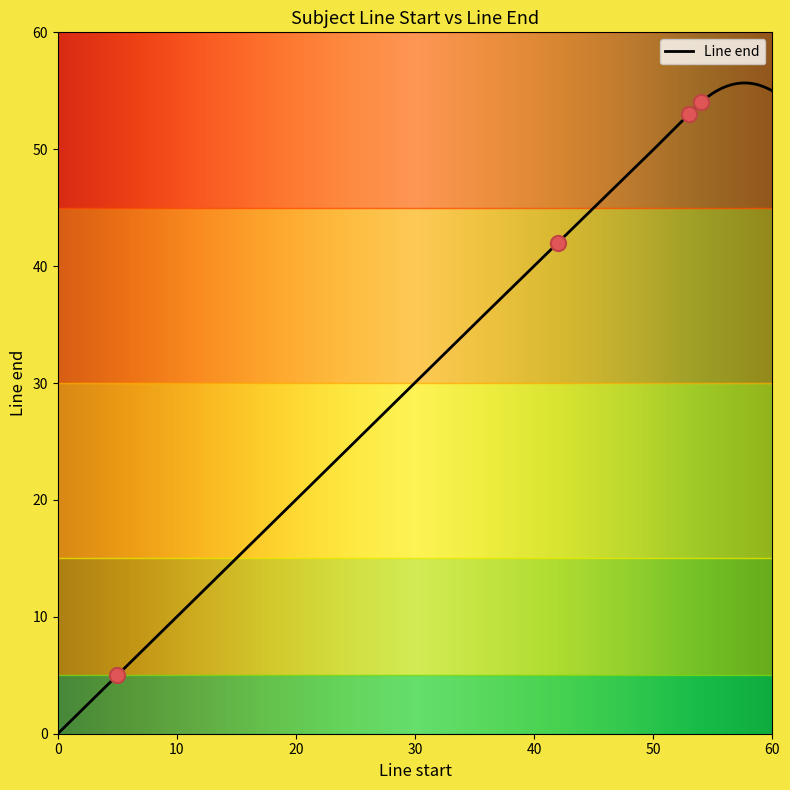

Between 42 and 53, which is larger?

53